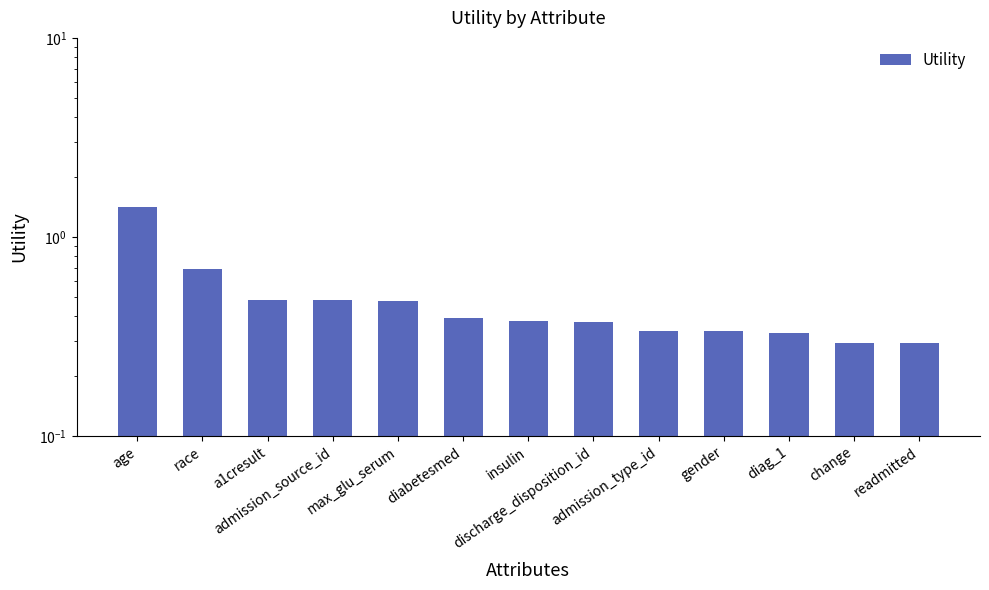

What is the label of the 6th bar from the right?

discharge_disposition_id